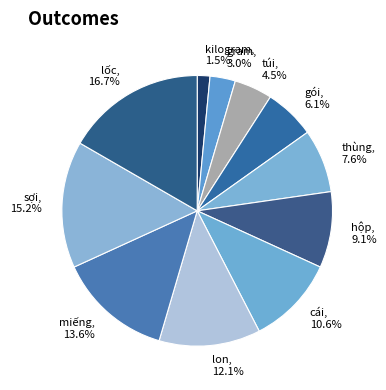

Does kilogram account for over 50% of the chart?

No